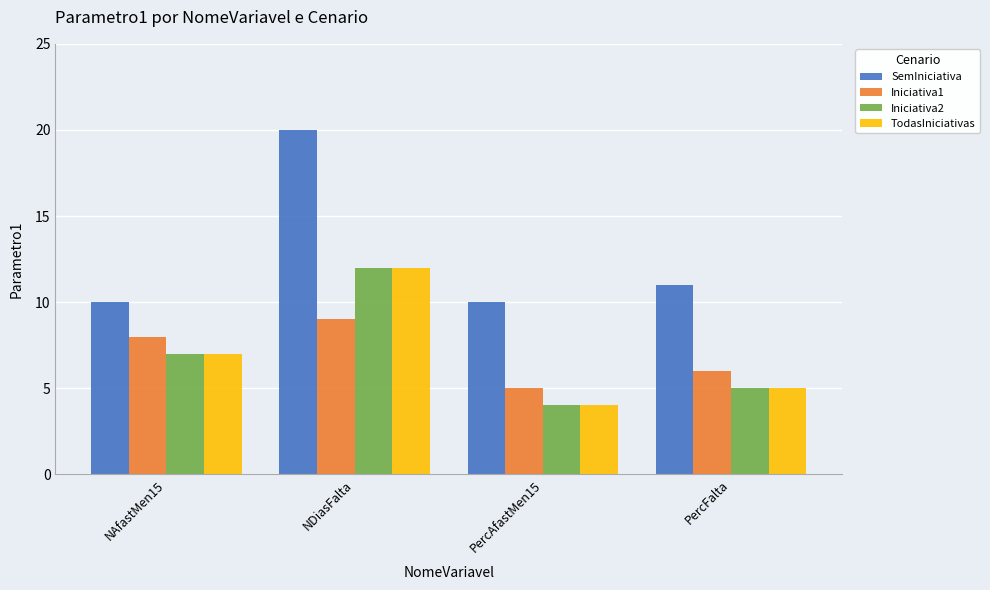

Are the bars grouped side by side (vs. stacked)?

Yes